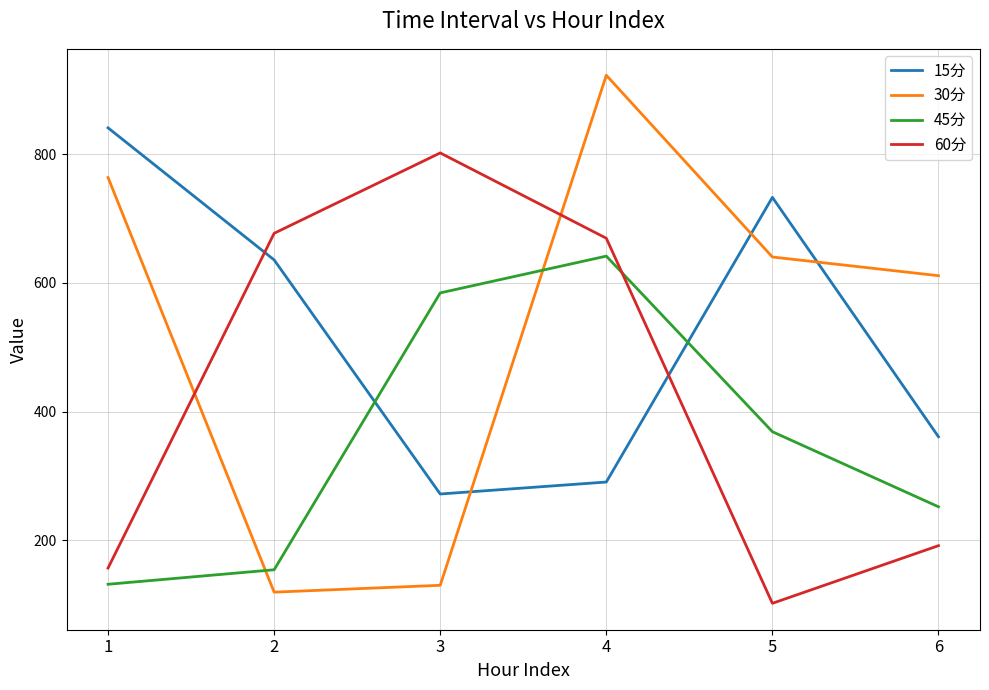

The value of 30分 at 3 is 47.9. True or false?

False